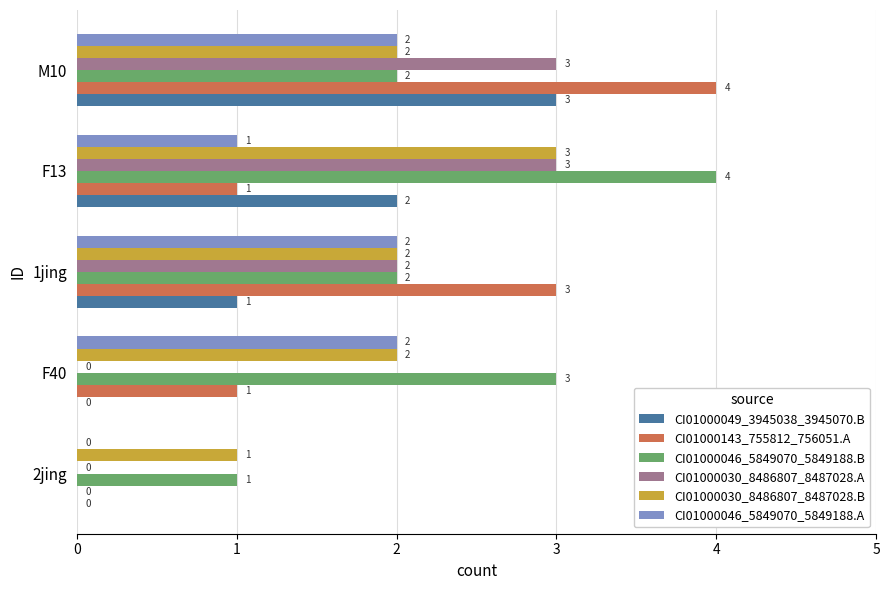

How many CI01000030_8486807_8487028.B values are between 2 and 3?

4